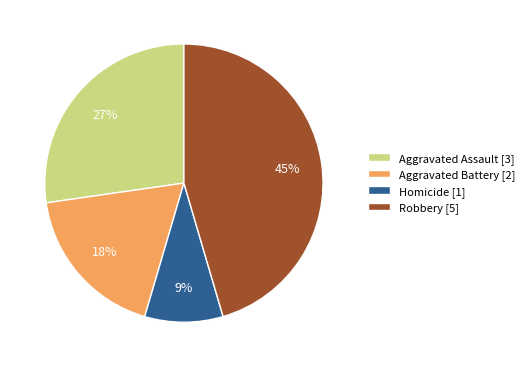

Combined, do Homicide [1] and Aggravated Assault [3] account for over 50%?

No